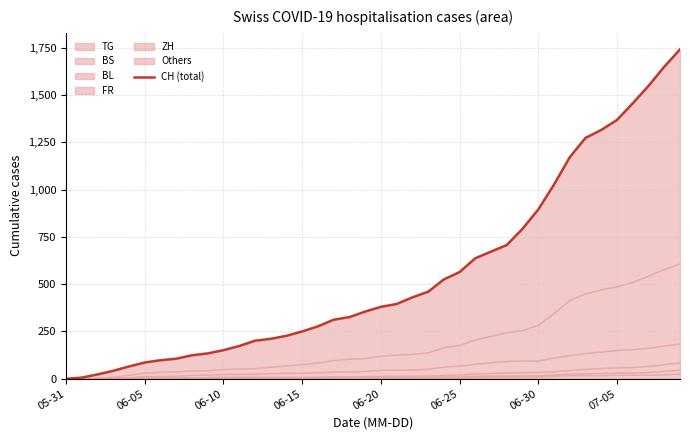

Count the number of categories in the chart.

40